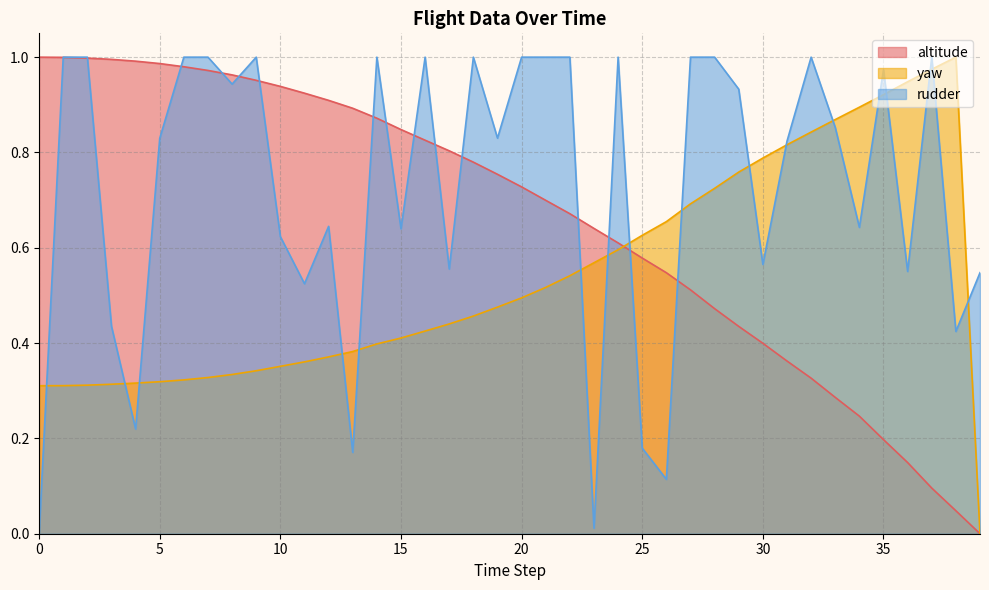

What is the total value across all series at 5?

2.1